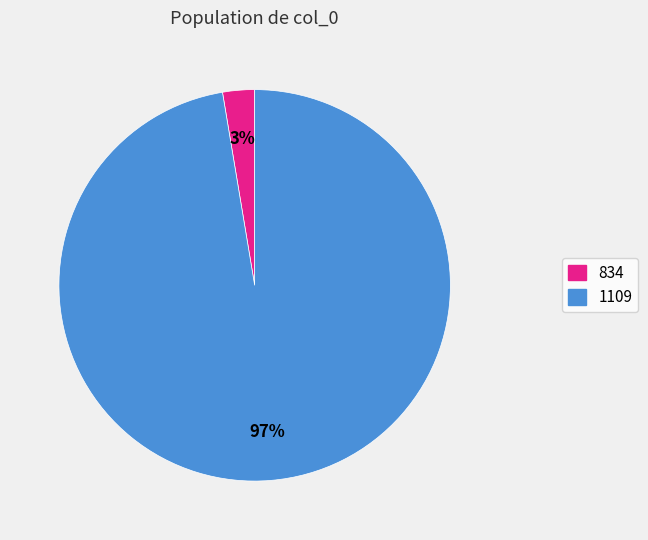

How many slices are in this pie chart?

2